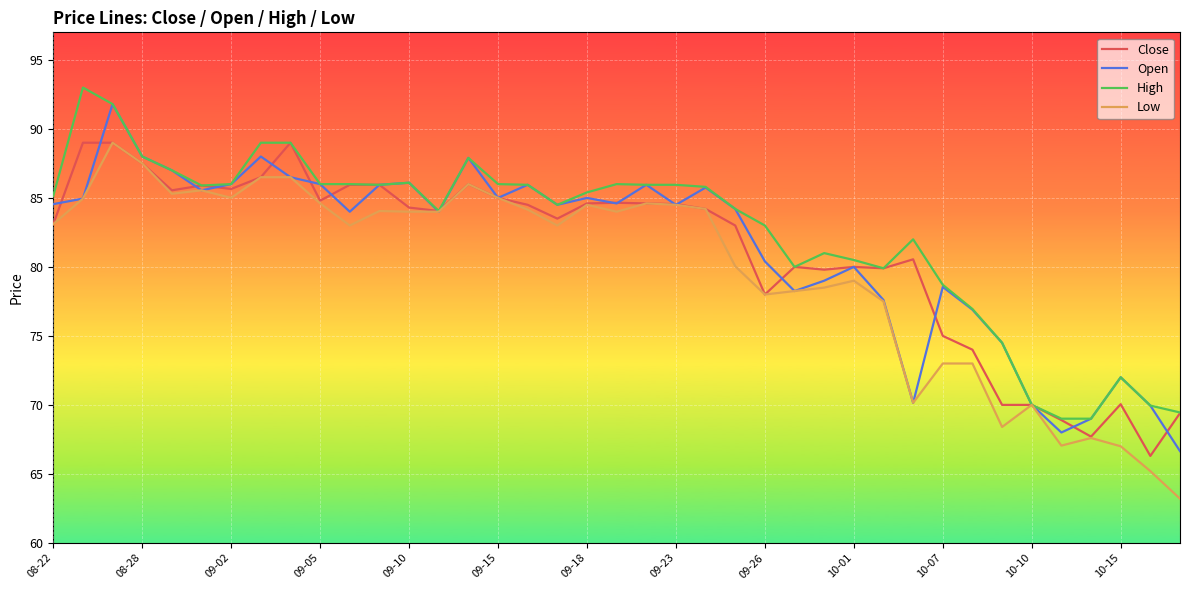

What is the minimum value for Close?

66.3